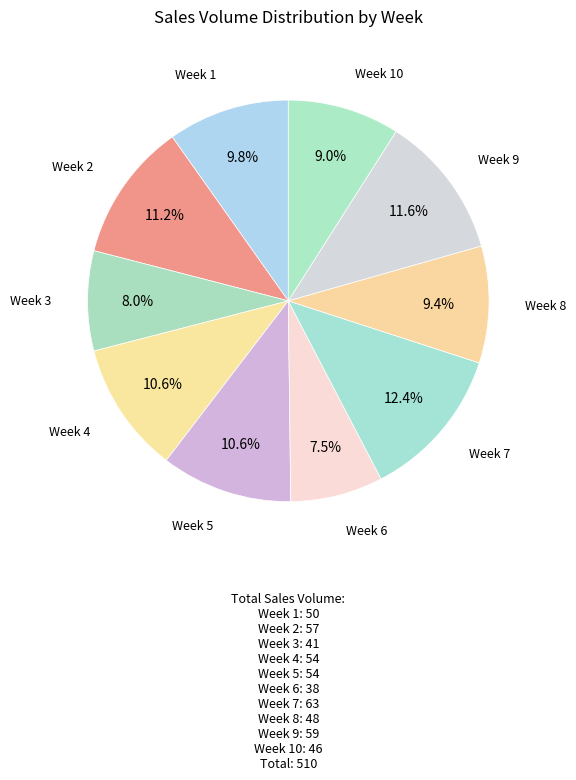

To the nearest percent, what portion does Week 9 represent?

12%